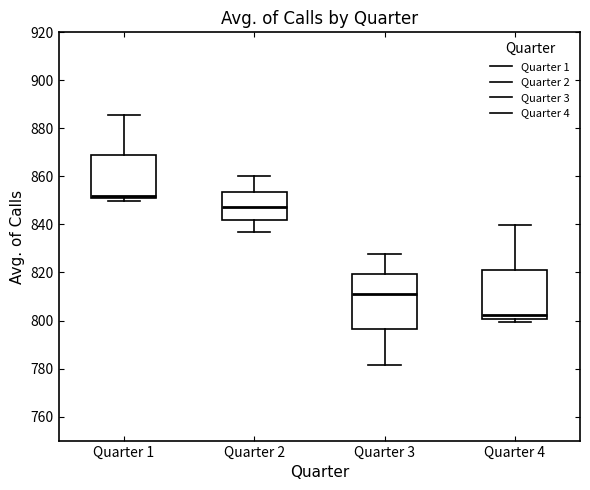

Reading left to right, read every box against the y-axis: the position of its median line, the range the box covers, and the ends of its whiskers. The values are not printed on the chart, so give them approximately, as read against the axis.

Quarter 1: median 852, box 850 to 868, whiskers 850 (just below the box's lower edge) to 886
Quarter 2: median 848, box 842 to 854, whiskers 836 to 860
Quarter 3: median 812, box 796 to 820, whiskers 782 to 828
Quarter 4: median 802, box 800 to 820, whiskers 800 (just below the box's lower edge) to 840